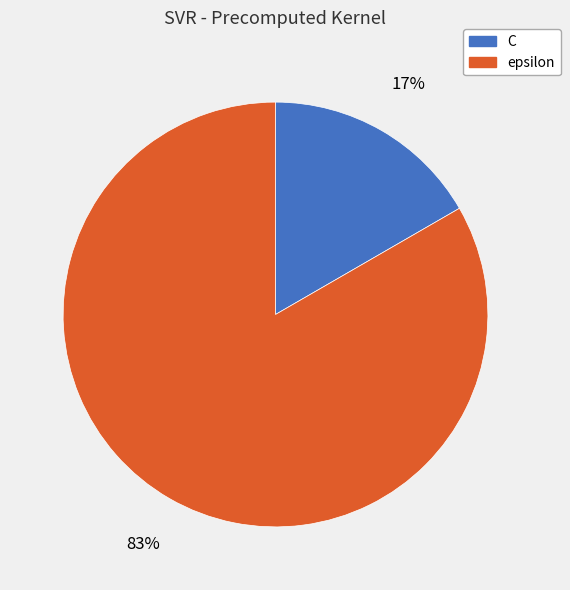

Do C and epsilon together represent more than half of the pie?

Yes